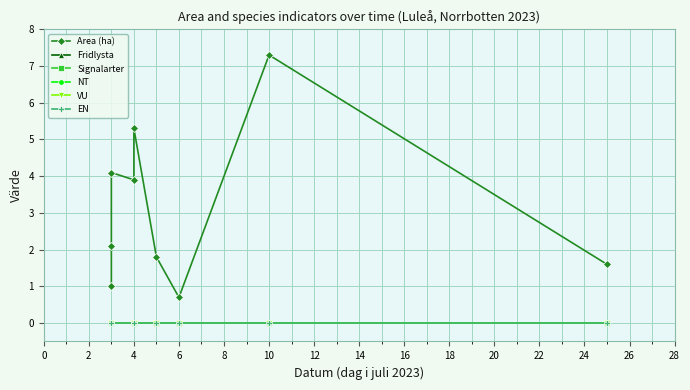

True or false: Fridlysta and Area (ha) cross at least once.

False